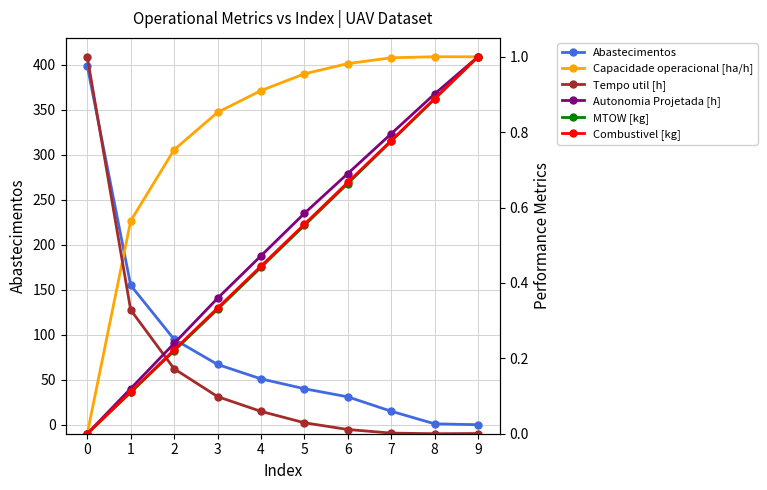

How many values in the Abastecimentos series are below 51?

5